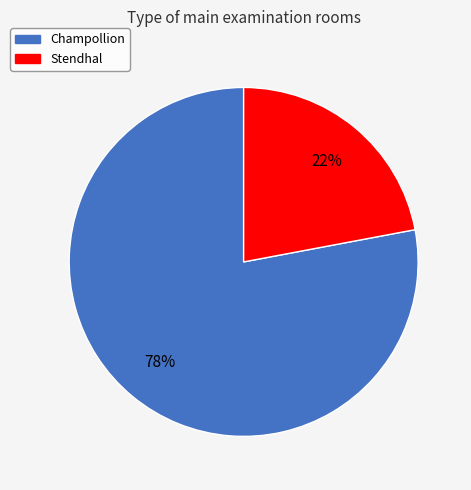

To the nearest percent, what is the average slice percentage?

50%